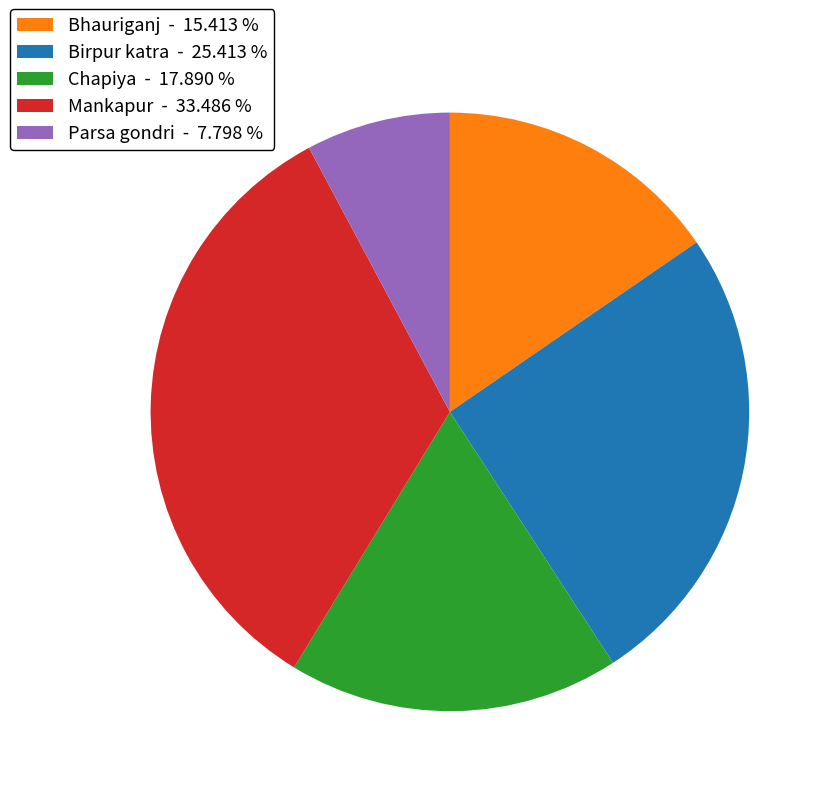

Does Bhauriganj account for over 50% of the chart?

No